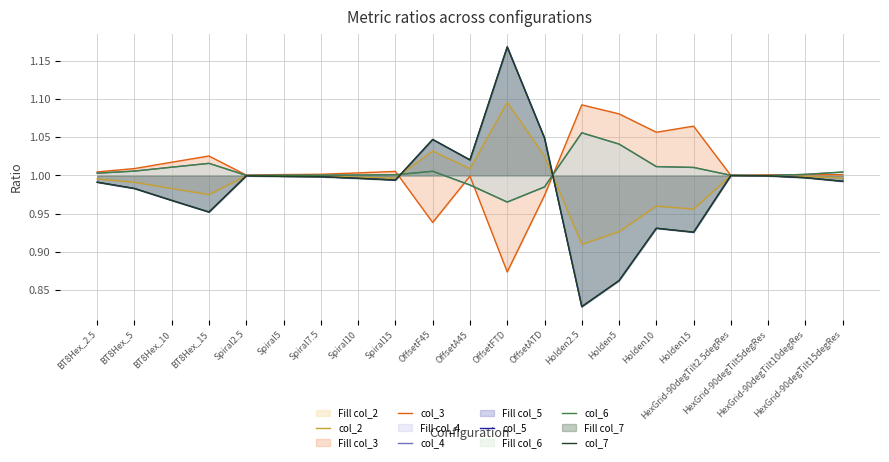

What is the average value of the col_4 series?

1.0